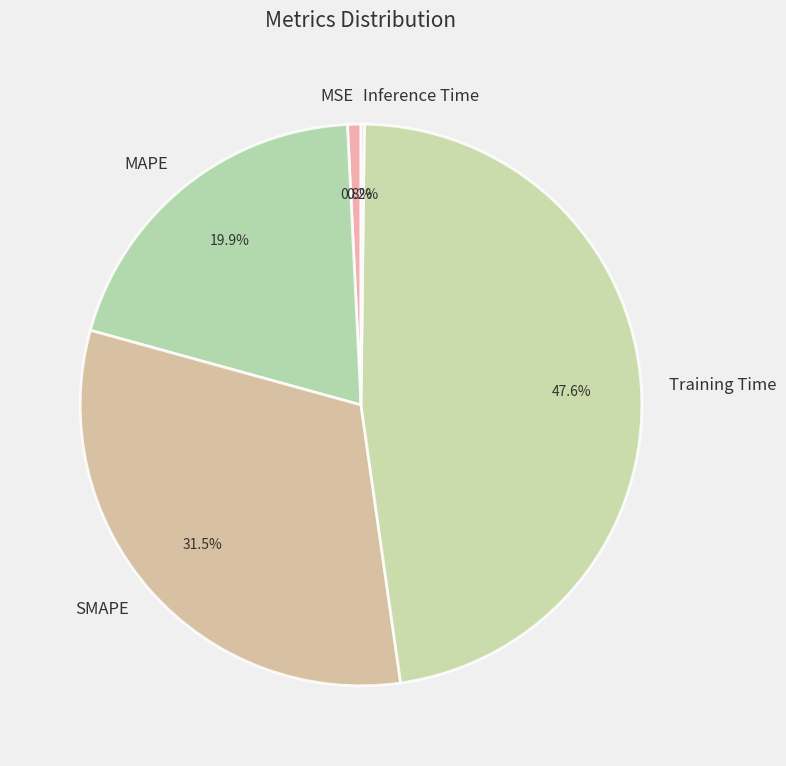

True or false: Training Time accounts for 48% of the total.

True